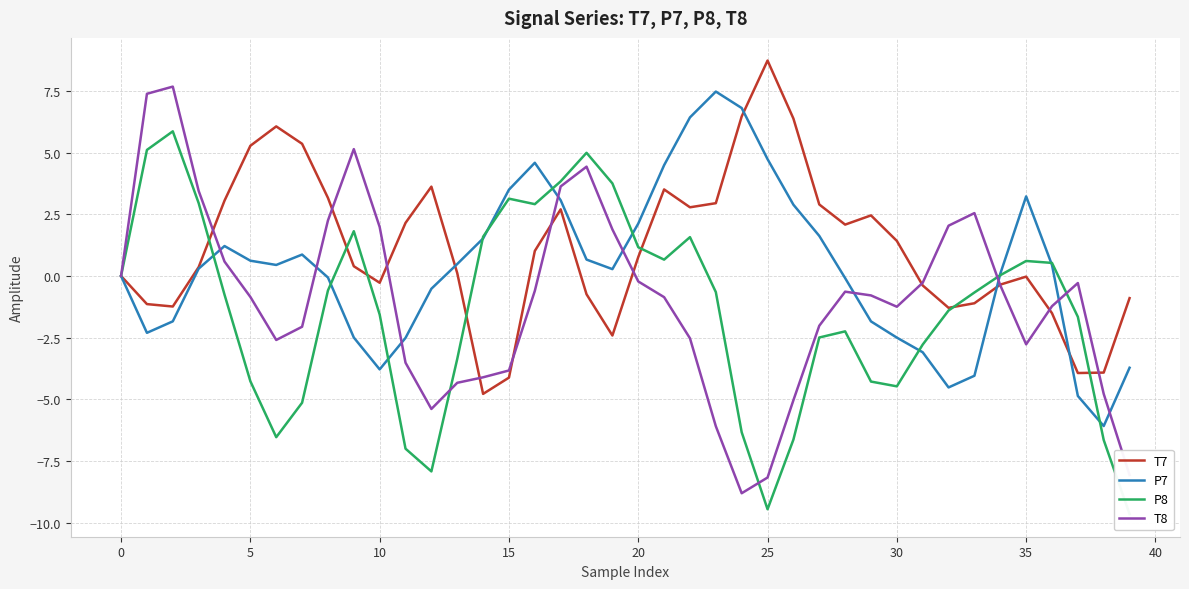

True or false: T7 and T8 intersect in this chart.

True